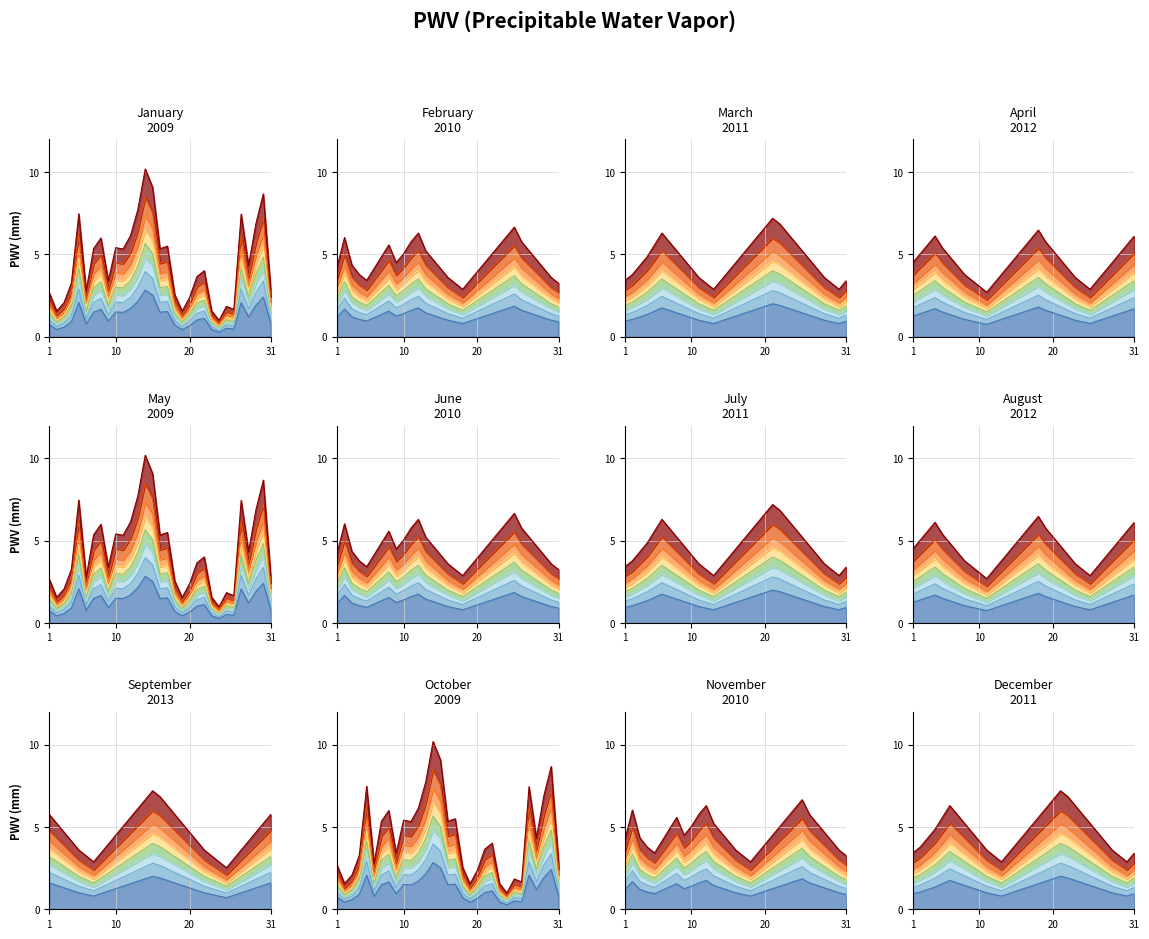

Where does the 2011 series first go above 4?

3